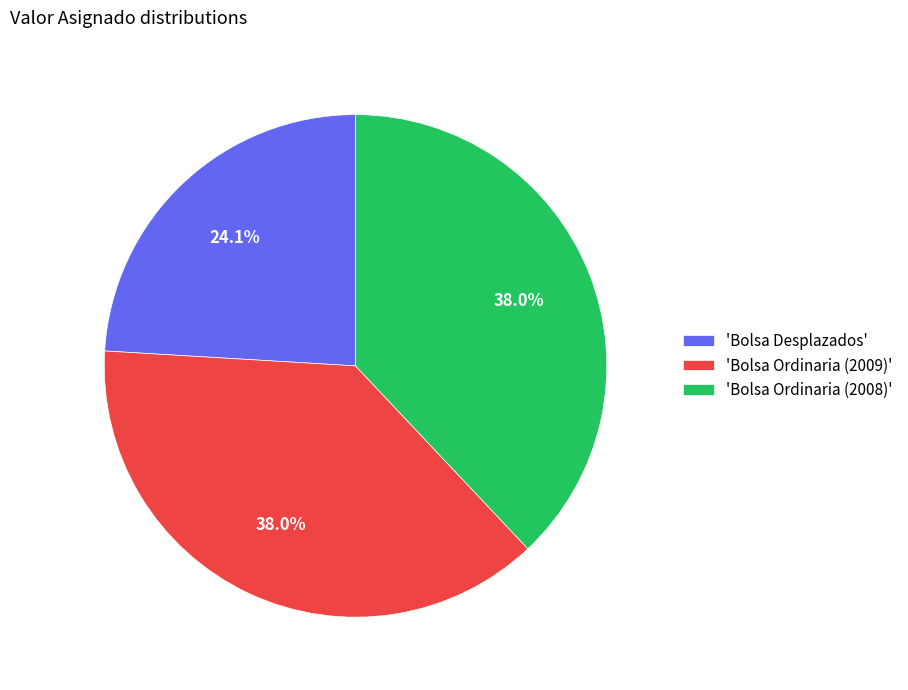

Does 'Bolsa Desplazados' represent more than half of the total?

No